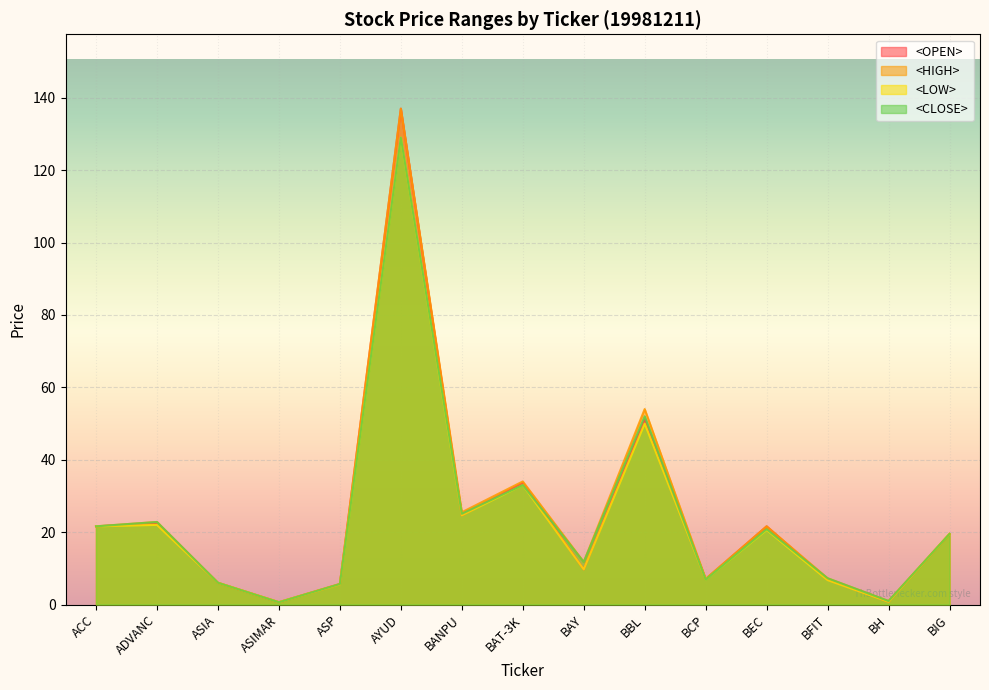

True or false: <LOW> has more than 2 interior local peaks.

True